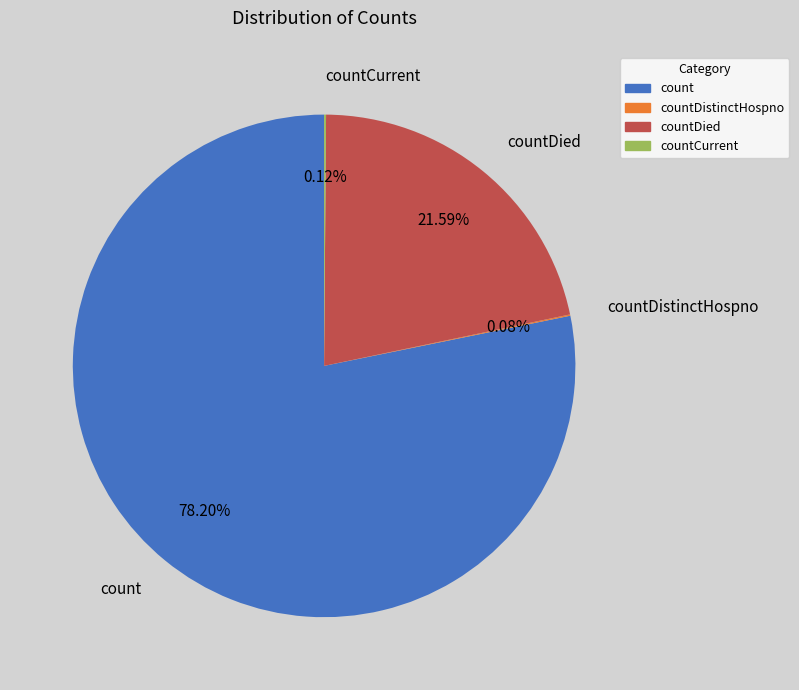

To the nearest percent, what is the average slice percentage?

25%